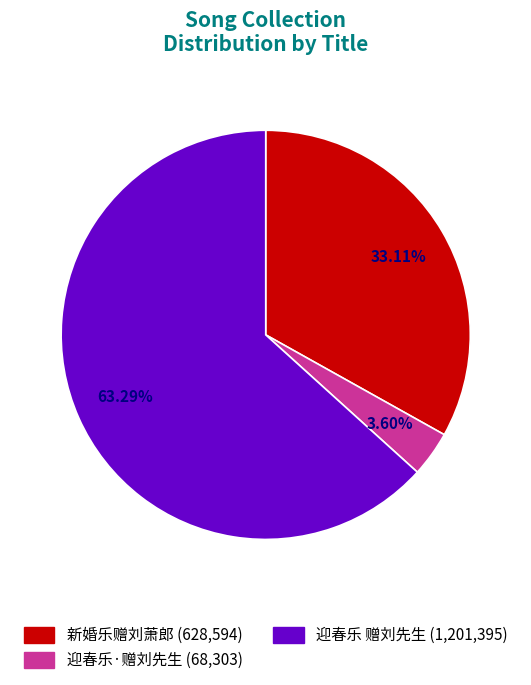

What is the smallest slice in the pie chart?

迎春乐·赠刘先生